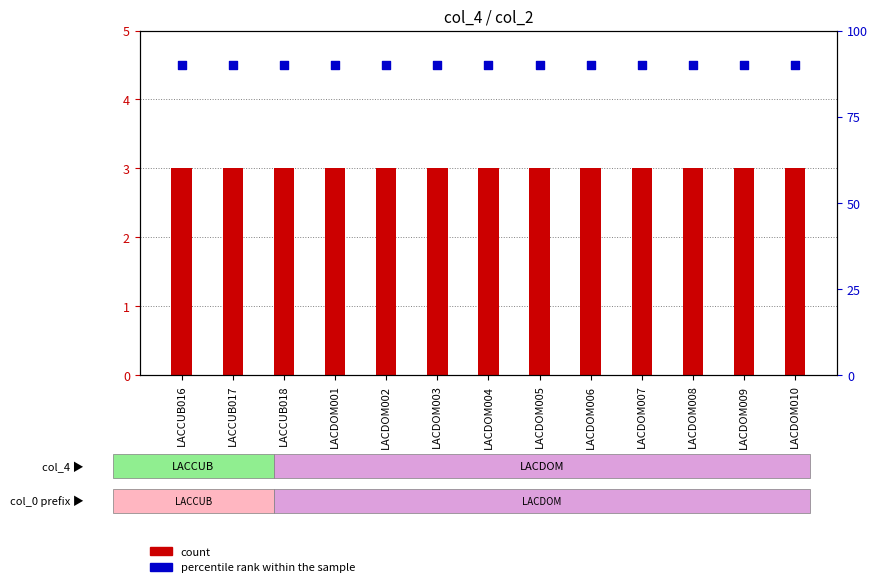

Is the value of count at LACCUB017 greater than the value of percentile rank within the sample at LACDOM007?

No